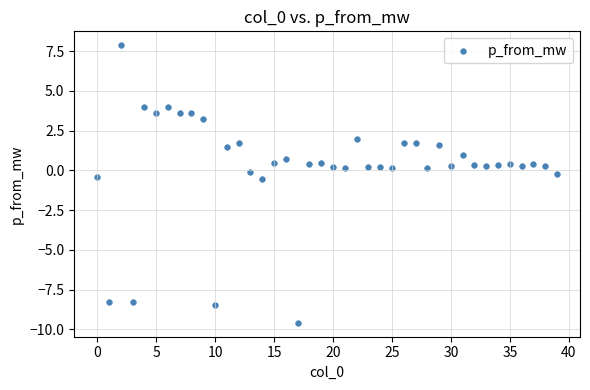

What is the range of Y values (max minus min)?

17.5